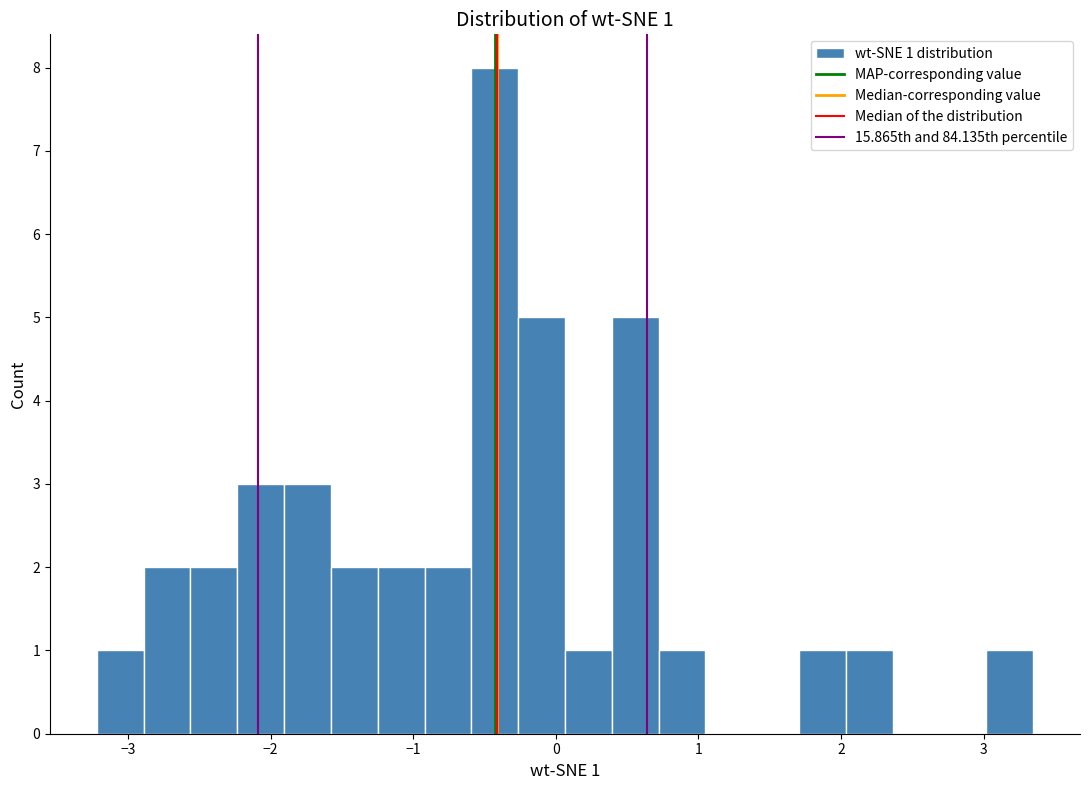

Around what value on the x-axis is the tallest bar? Give the approximate position of its centre, as read against the axis.

-0.4